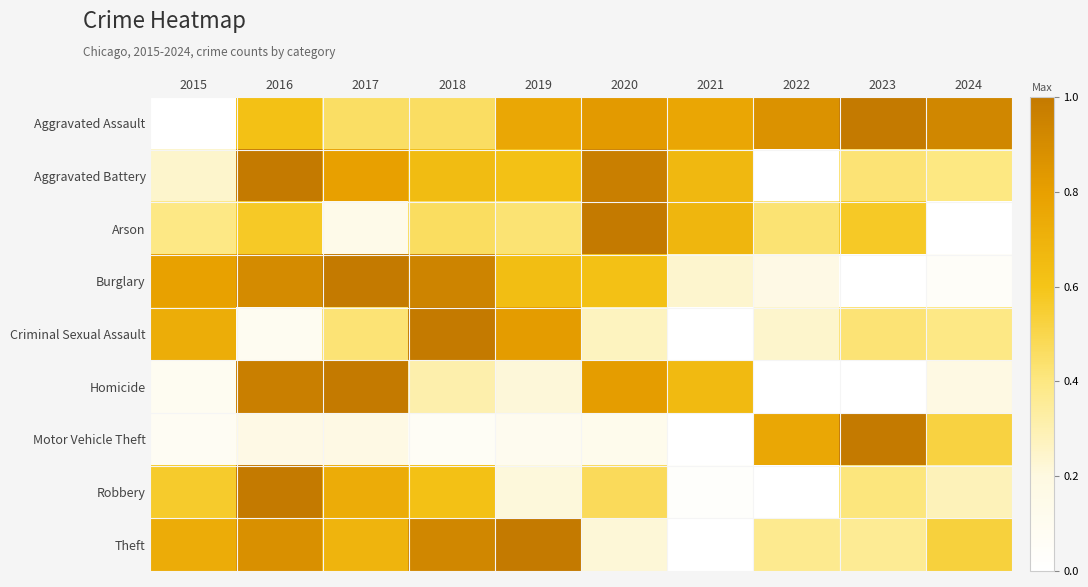

Reading left to right, transcribe all the data shown in this chart.

Aggravated Assault: 2015=0.0	2016=0.6	2017=0.5	2018=0.5	2019=0.8	2020=0.8	2021=0.8	2022=0.9	2023=1.0	2024=0.9
Aggravated Battery: 2015=0.2	2016=1.0	2017=0.8	2018=0.6	2019=0.6	2020=1.0	2021=0.7	2022=0.0	2023=0.4	2024=0.4
Arson: 2015=0.4	2016=0.6	2017=0.1	2018=0.5	2019=0.4	2020=1.0	2021=0.7	2022=0.4	2023=0.6	2024=0.0
Burglary: 2015=0.8	2016=0.9	2017=1.0	2018=0.9	2019=0.6	2020=0.6	2021=0.2	2022=0.2	2023=0.0	2024=0.0
Criminal Sexual Assault: 2015=0.7	2016=0.1	2017=0.4	2018=1.0	2019=0.8	2020=0.3	2021=0.0	2022=0.2	2023=0.4	2024=0.4
Homicide: 2015=0.1	2016=1.0	2017=1.0	2018=0.3	2019=0.2	2020=0.8	2021=0.7	2022=0.0	2023=0.0	2024=0.2
Motor Vehicle Theft: 2015=0.1	2016=0.2	2017=0.2	2018=0.1	2019=0.1	2020=0.1	2021=0.0	2022=0.8	2023=1.0	2024=0.5
Robbery: 2015=0.6	2016=1.0	2017=0.7	2018=0.6	2019=0.2	2020=0.5	2021=0.0	2022=0.0	2023=0.4	2024=0.3
Theft: 2015=0.7	2016=0.9	2017=0.7	2018=0.9	2019=1.0	2020=0.2	2021=0.0	2022=0.4	2023=0.4	2024=0.5